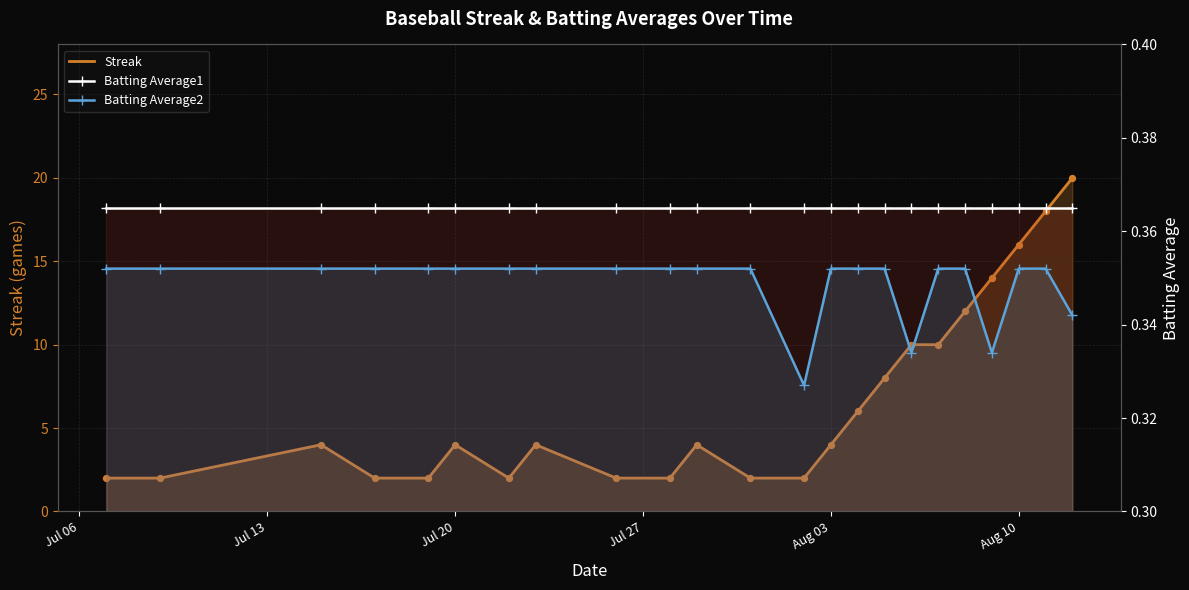

Which series contains the lowest Y value?

Batting Average2